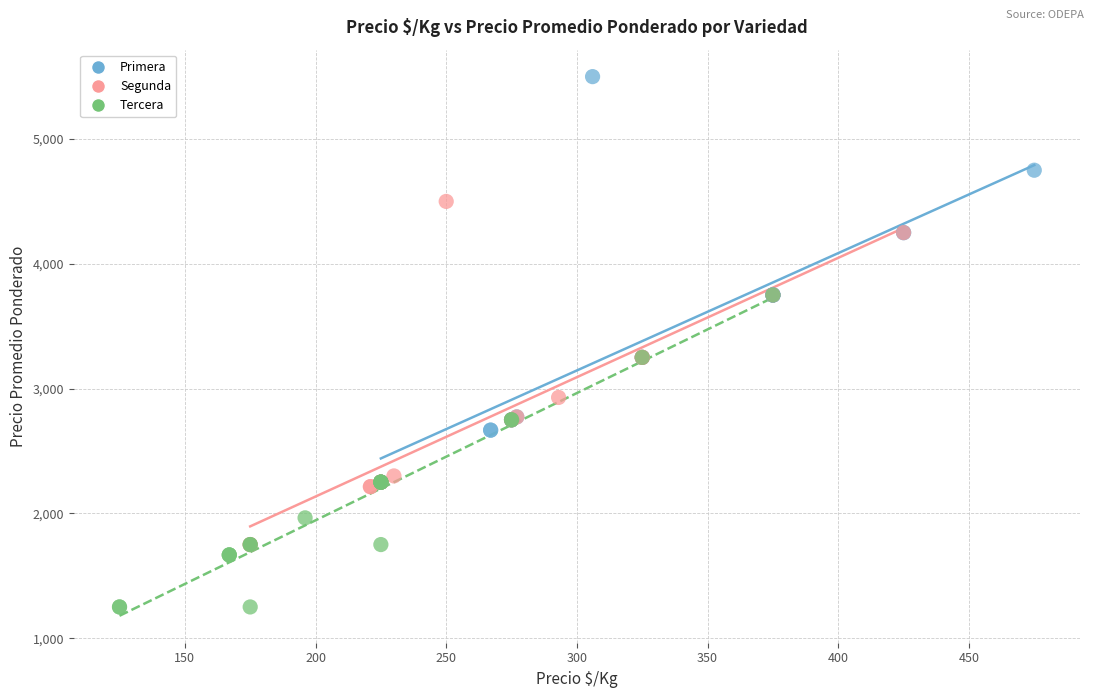

Which series contains the highest Y value?

Primera